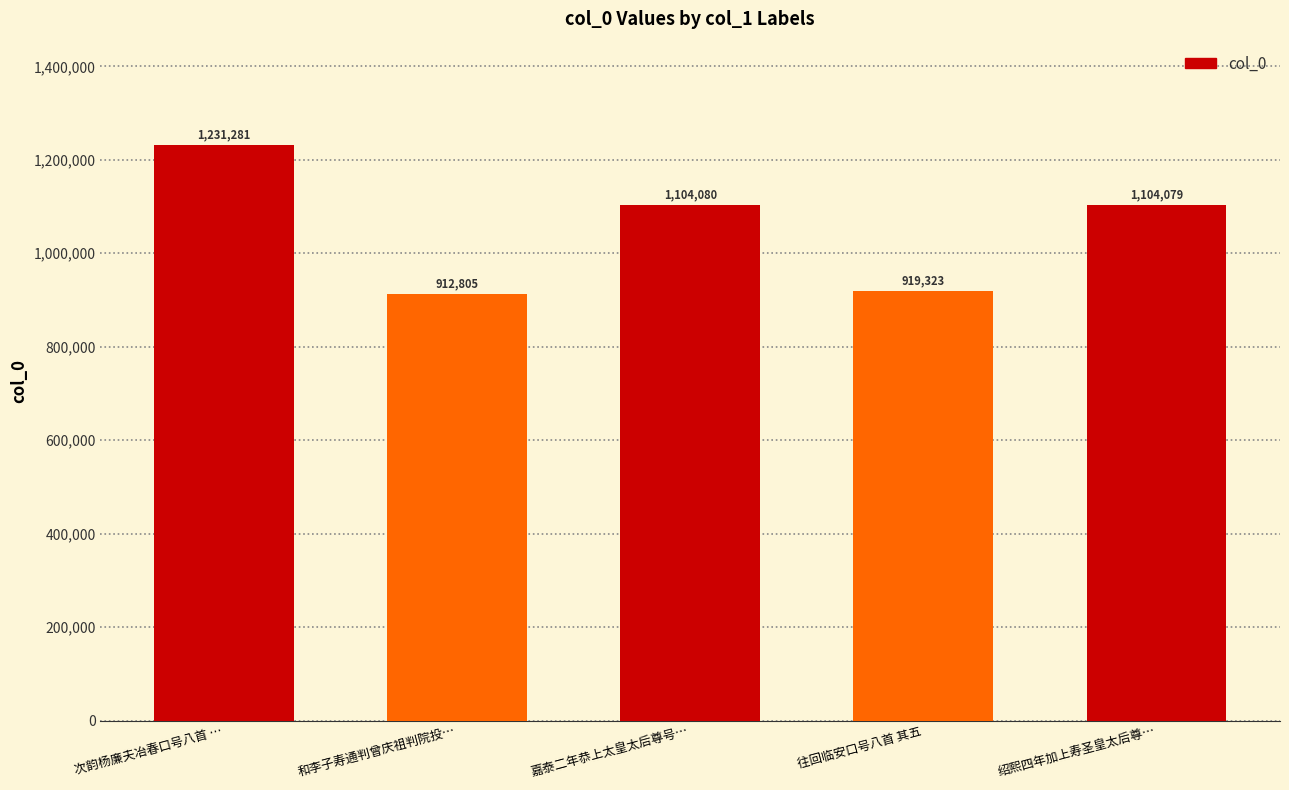

What is the average value?

1054314